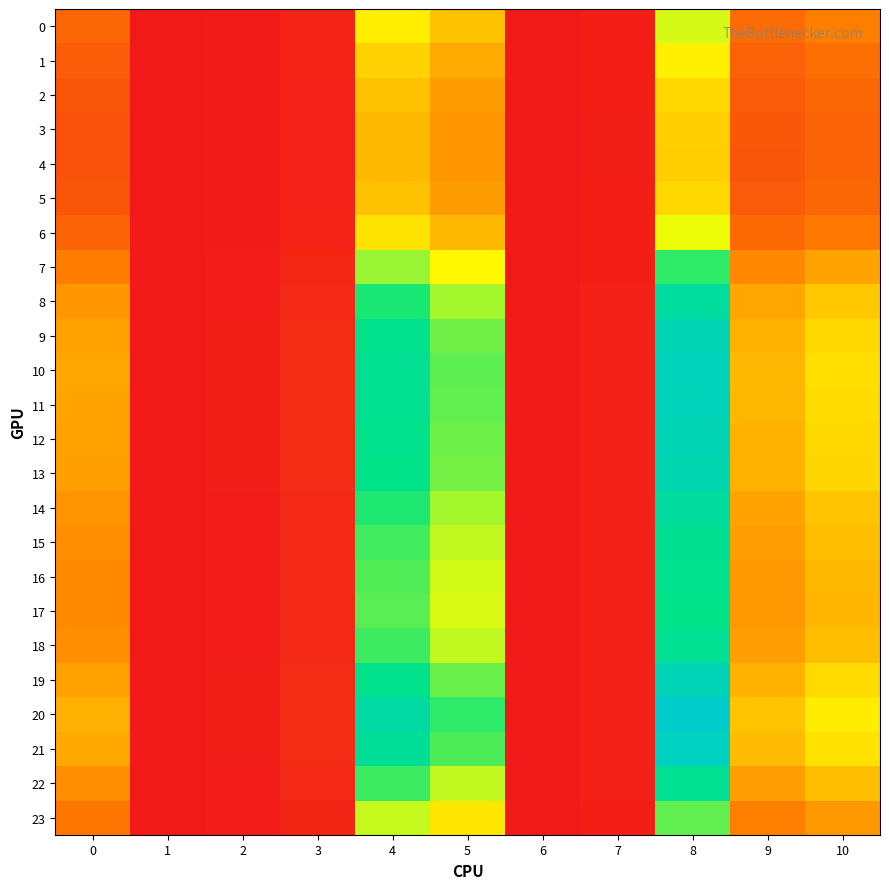

Which series has the largest total across all categories?

20